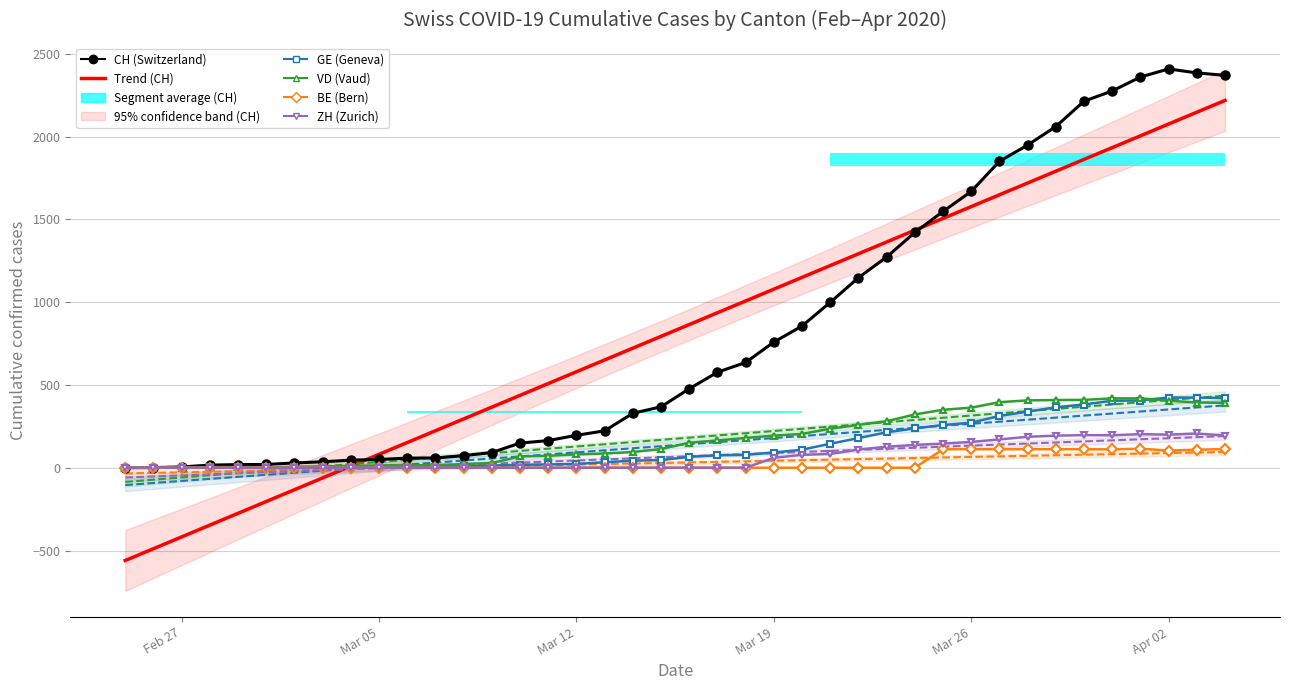

Which series ends up on top after the final intersection of GE and VD?

GE